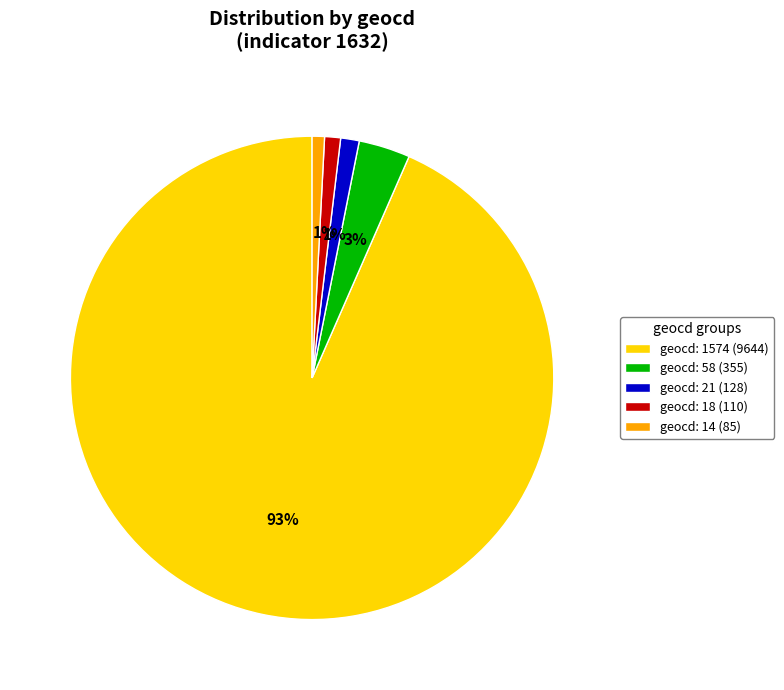

To the nearest percent, what is the combined percentage of geocd: 21 (128) and geocd: 14 (85)?

2%